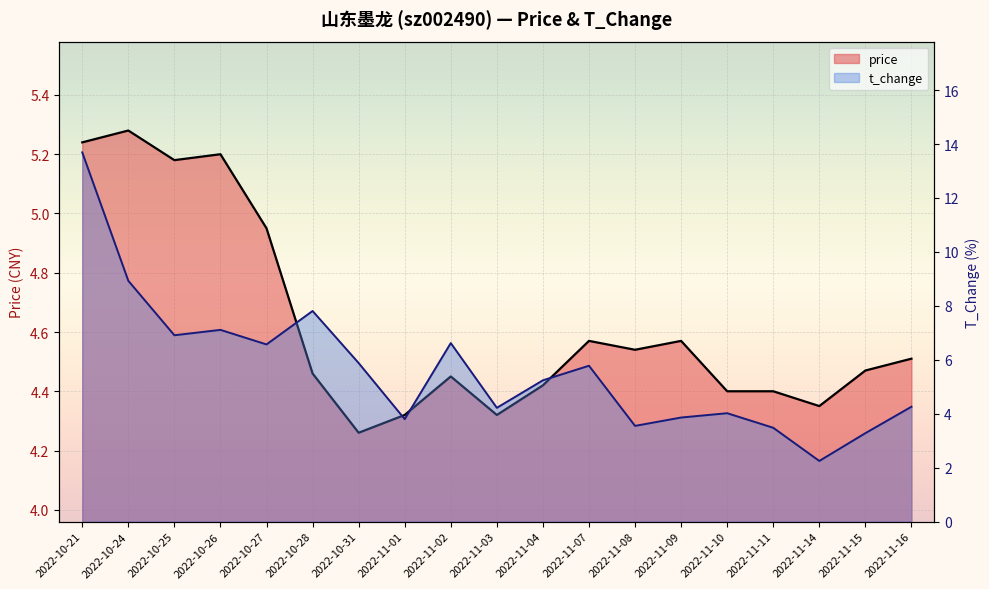

After their last crossing, which series has the higher values: t_change or price?

price